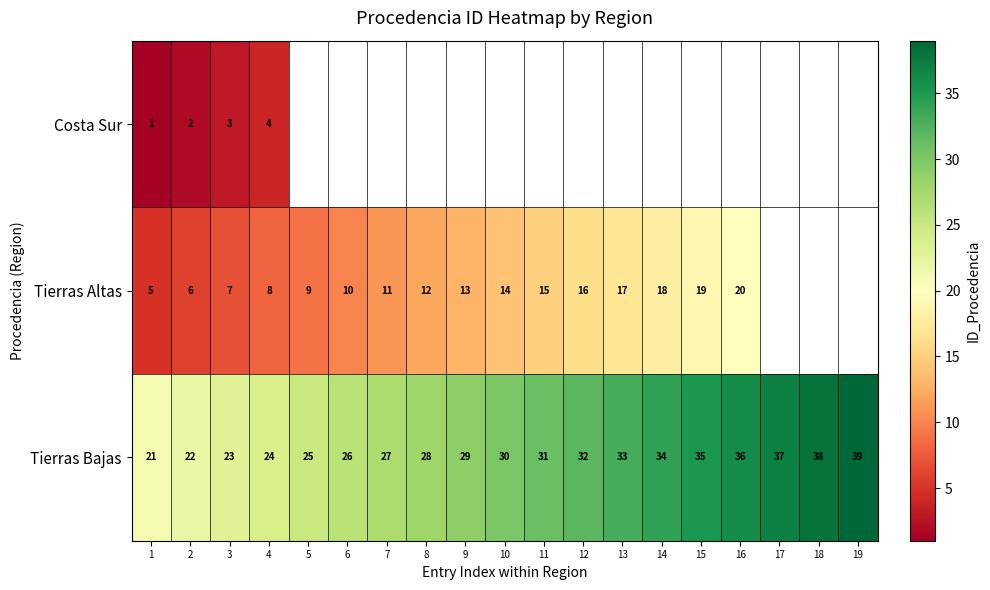

What is the minimum value shown in the chart?

1.0